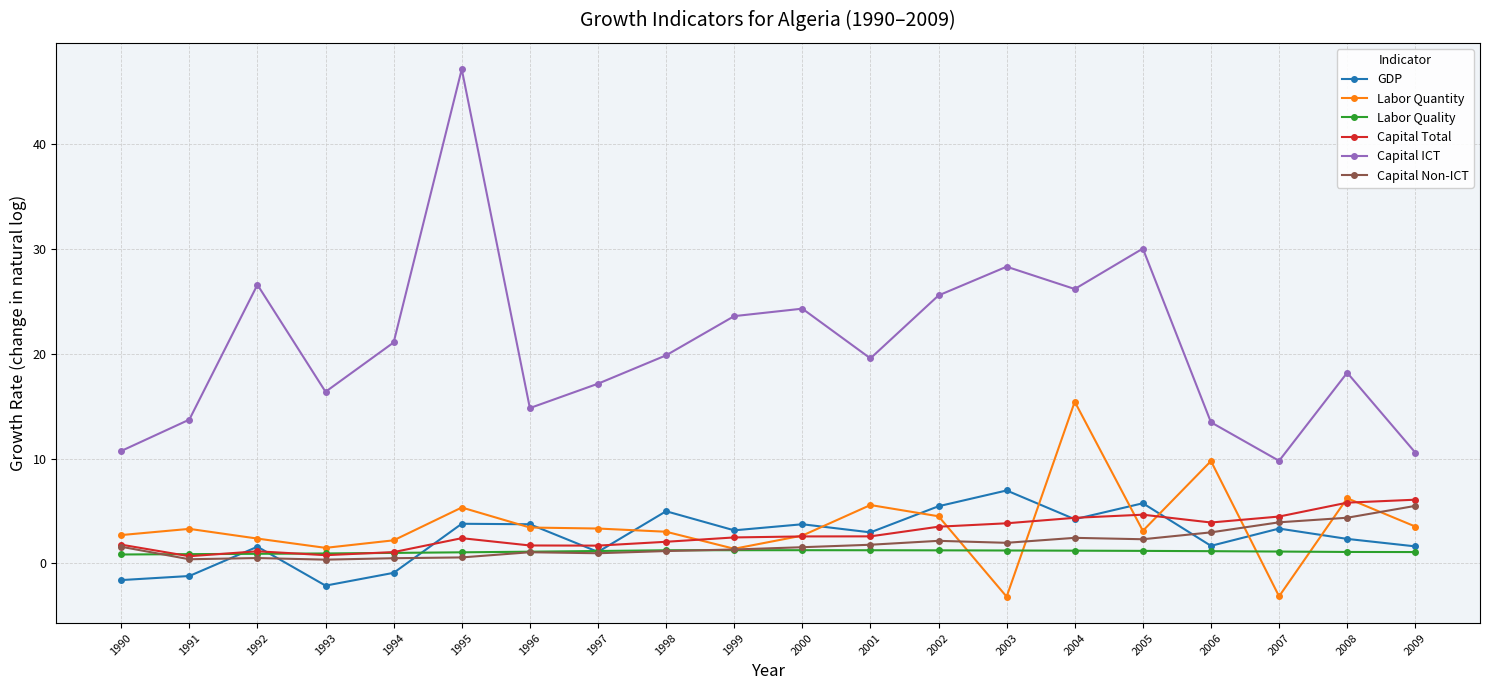

Read the Capital Non-ICT value at 2005.

2.3